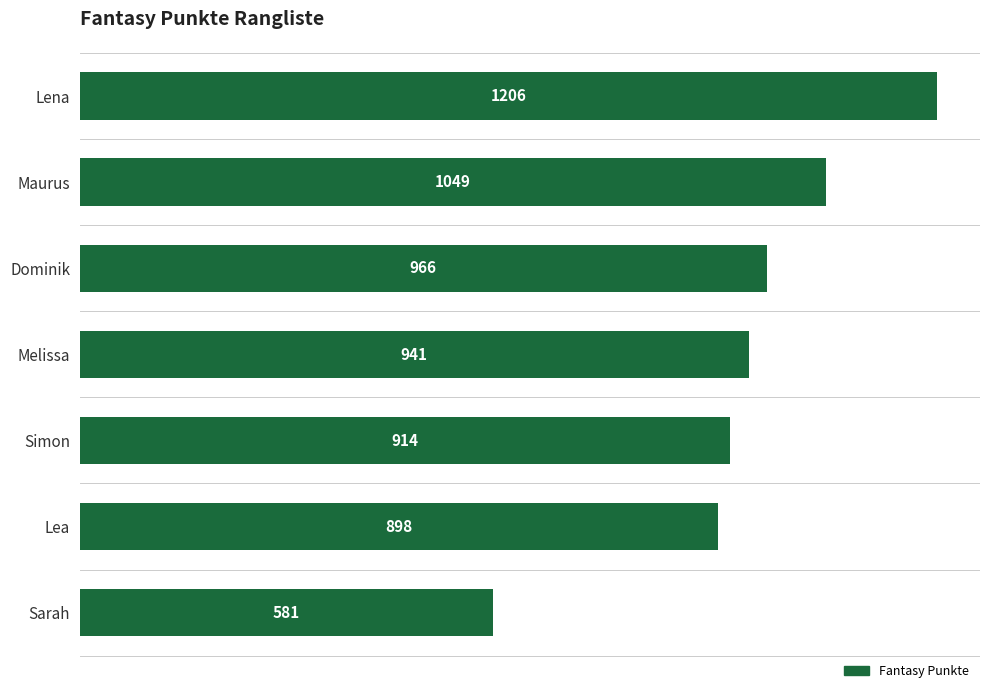

Does the chart contain stacked bars?

No